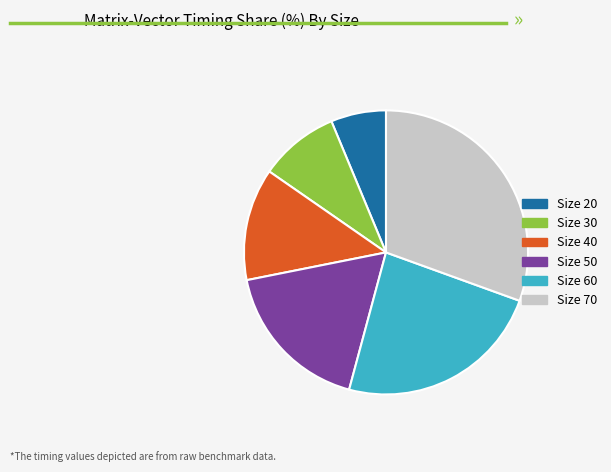

What is the ratio of the value at Size 40 to the value at Size 60?

0.5